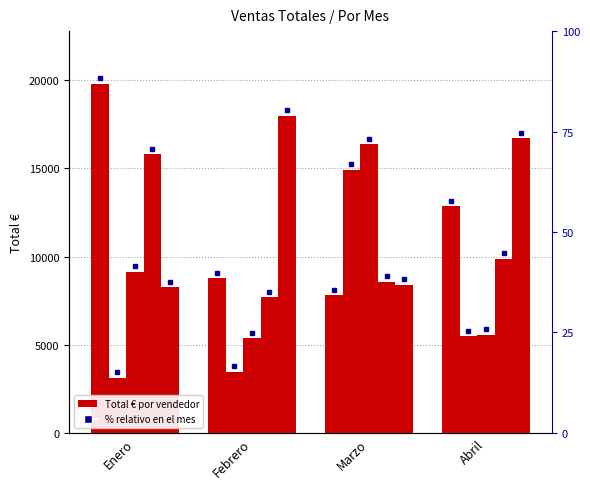

Does the chart contain stacked bars?

No